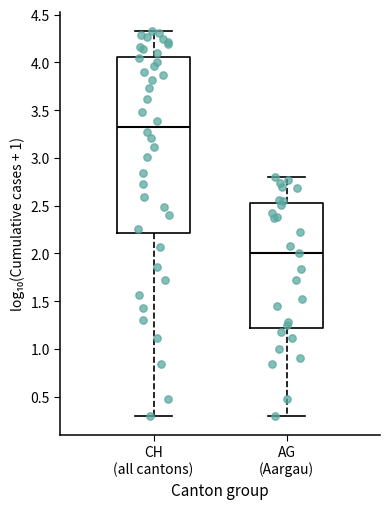

Reading left to right, transcribe this box plot: for each box, give where its median line is, the range the box spans, and where its two whiskers end, as read against the y-axis. The values are not printed on the chart, so give them approximately, as read against the axis.

CH (all cantons): median 3.35, box 2.20 to 4.05, whiskers 0.30 to 4.30
AG (Aargau): median 2.00, box 1.20 to 2.50, whiskers 0.30 to 2.80